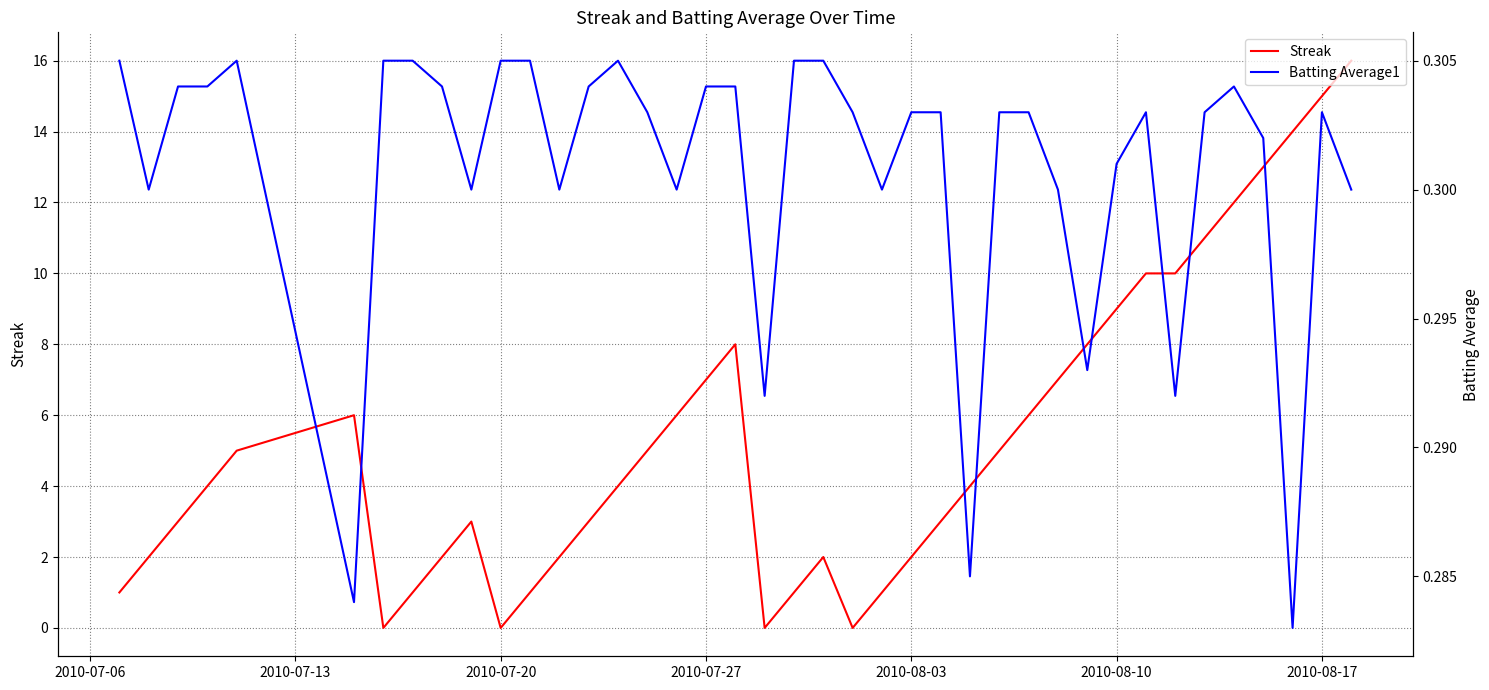

What is the sum of all Streak values?

212